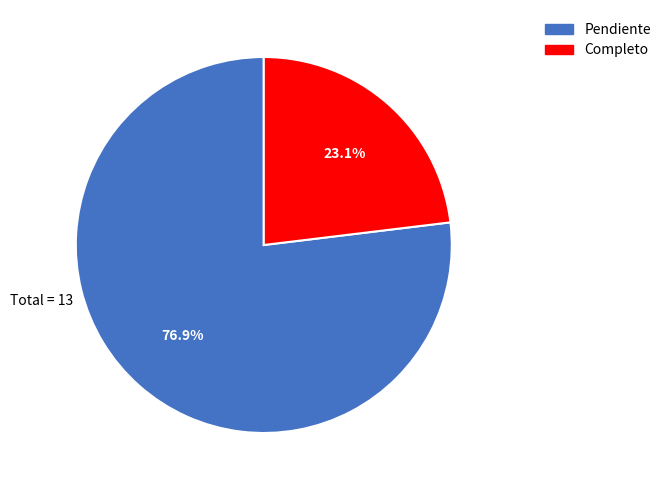

What percentage is the Completo slice, to the nearest percent?

23%